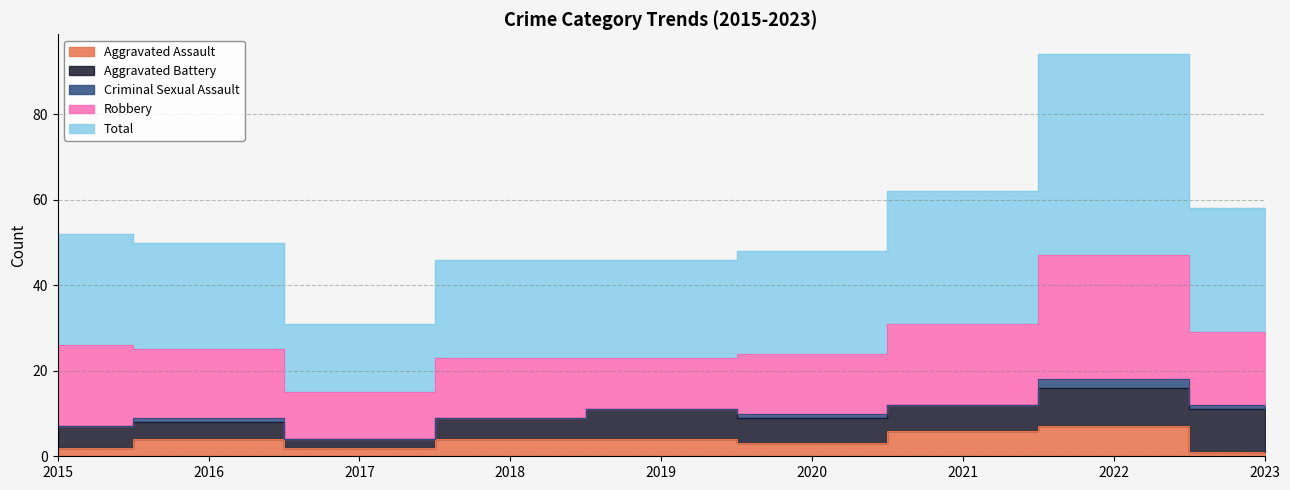

Reading left to right, list all the values displayed in this chart.

Aggravated Assault: 2015=2	2016=4	2017=2	2018=4	2019=4	2020=3	2021=6	2022=7	2023=1
Aggravated Battery: 2015=5	2016=4	2017=2	2018=5	2019=7	2020=6	2021=6	2022=9	2023=10
Criminal Sexual Assault: 2015=0	2016=1	2017=0	2018=0	2019=0	2020=1	2021=0	2022=2	2023=1
Robbery: 2015=19	2016=16	2017=11	2018=14	2019=12	2020=14	2021=19	2022=29	2023=17
Total: 2015=26	2016=25	2017=16	2018=23	2019=23	2020=24	2021=31	2022=47	2023=29